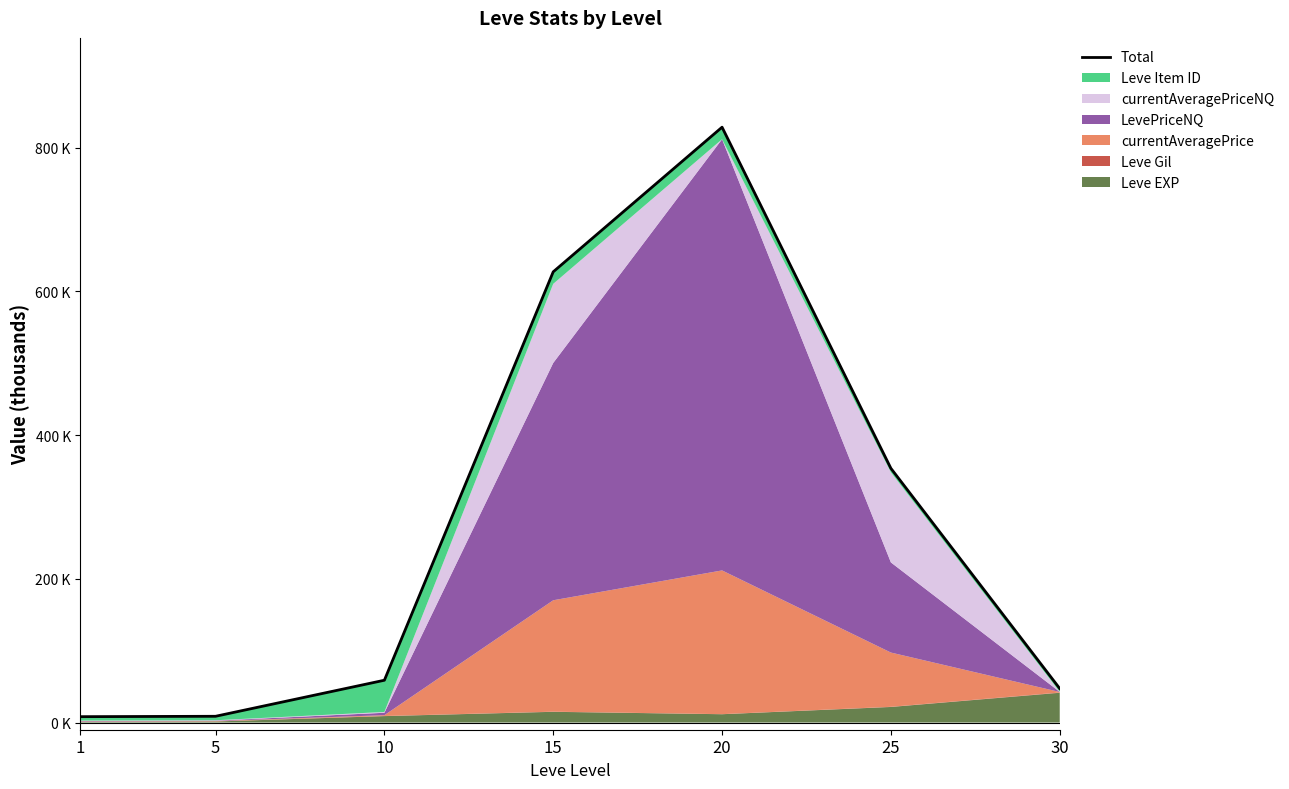

Reading right to left, list all the values displayed in this chart.

30=47.3	25=353.7	20=828.4	15=627.1	10=58.9	5=8.7	1=8.2